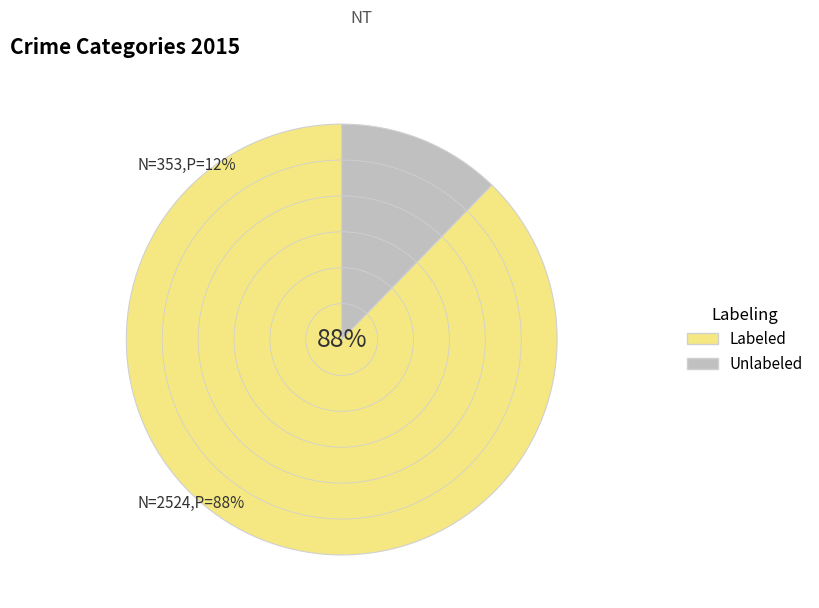

Does any single category account for the majority?

No